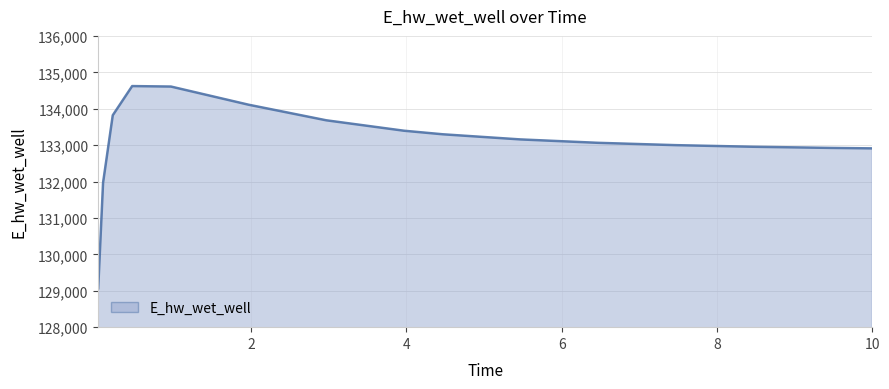

What is the minimum value shown in the chart?

129067.9